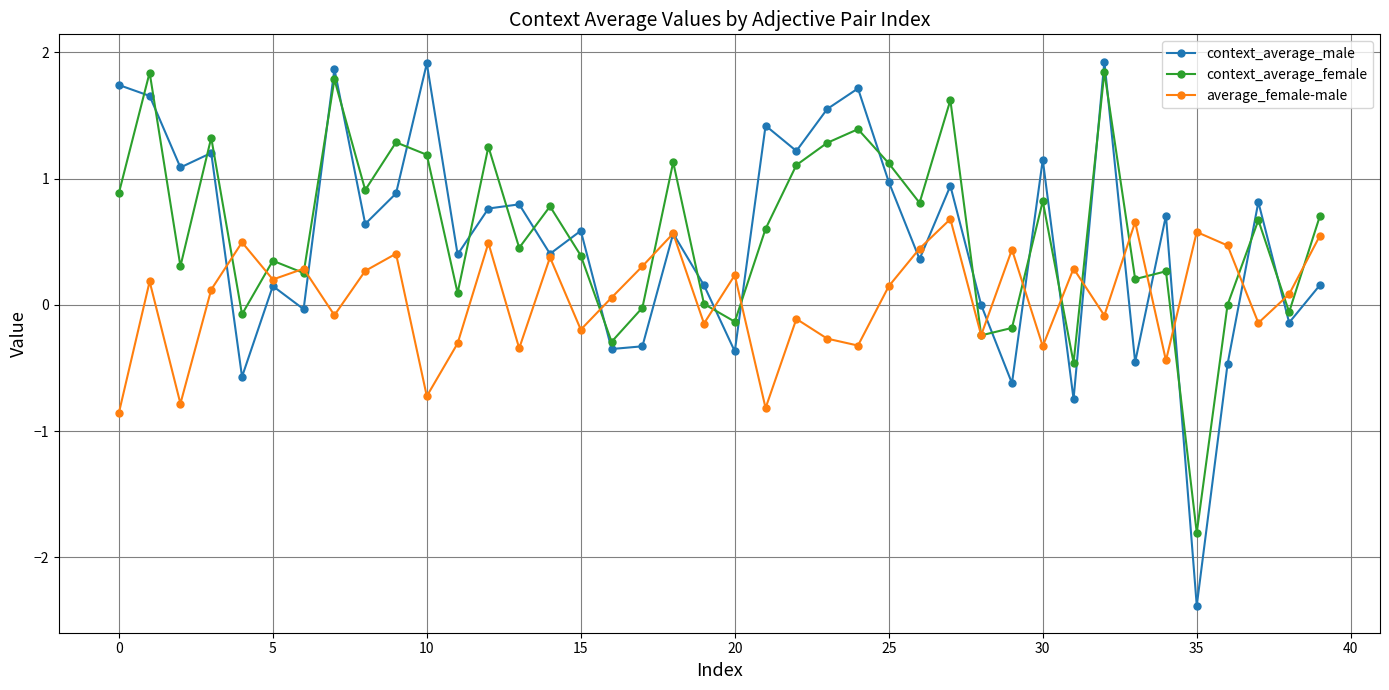

What is the maximum value for context_average_male?

1.9